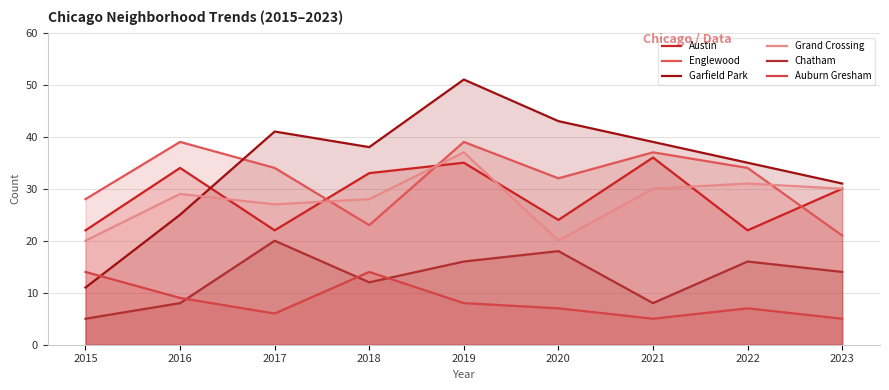

At 2017, list the series in order from smallest to largest.

Auburn Gresham, Chatham, Austin, Grand Crossing, Englewood, Garfield Park